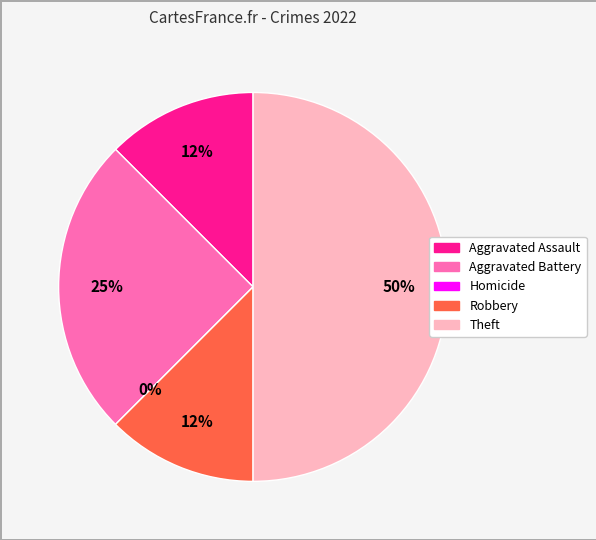

Which has a higher value, Aggravated Battery or Theft?

Theft